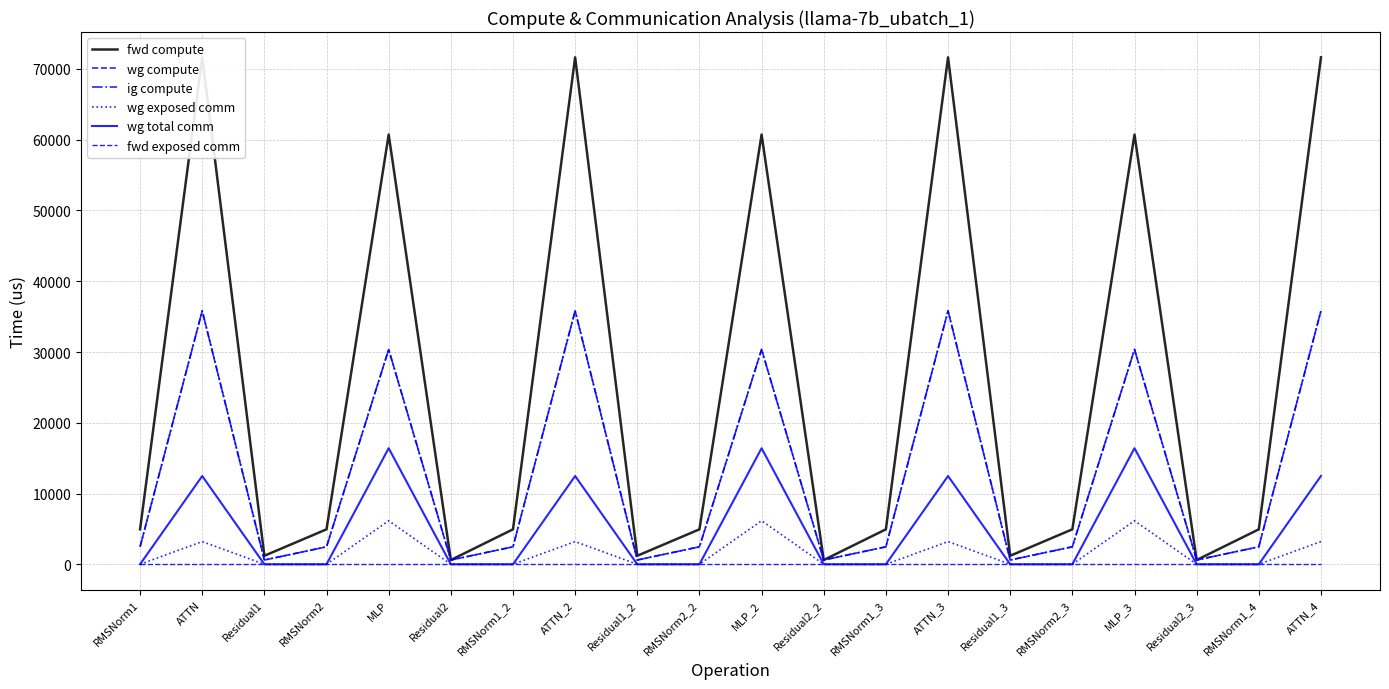

What is the highest value of the wg exposed comm series?

6153.5